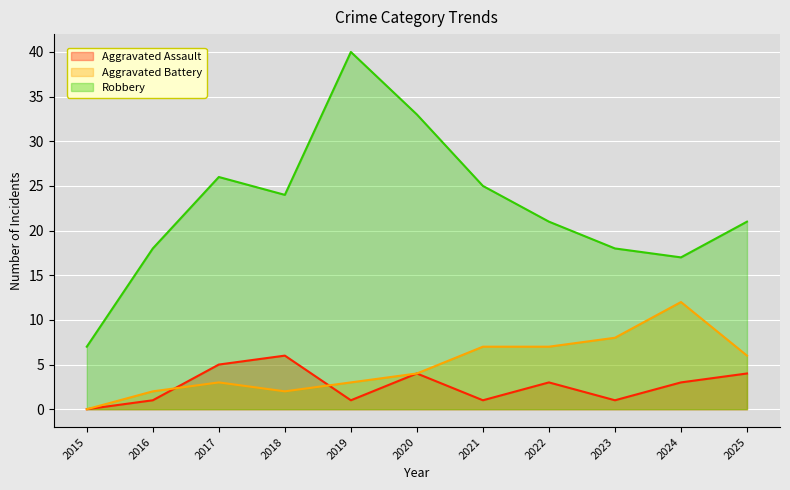

How many data points in Aggravated Assault are above 3?

4